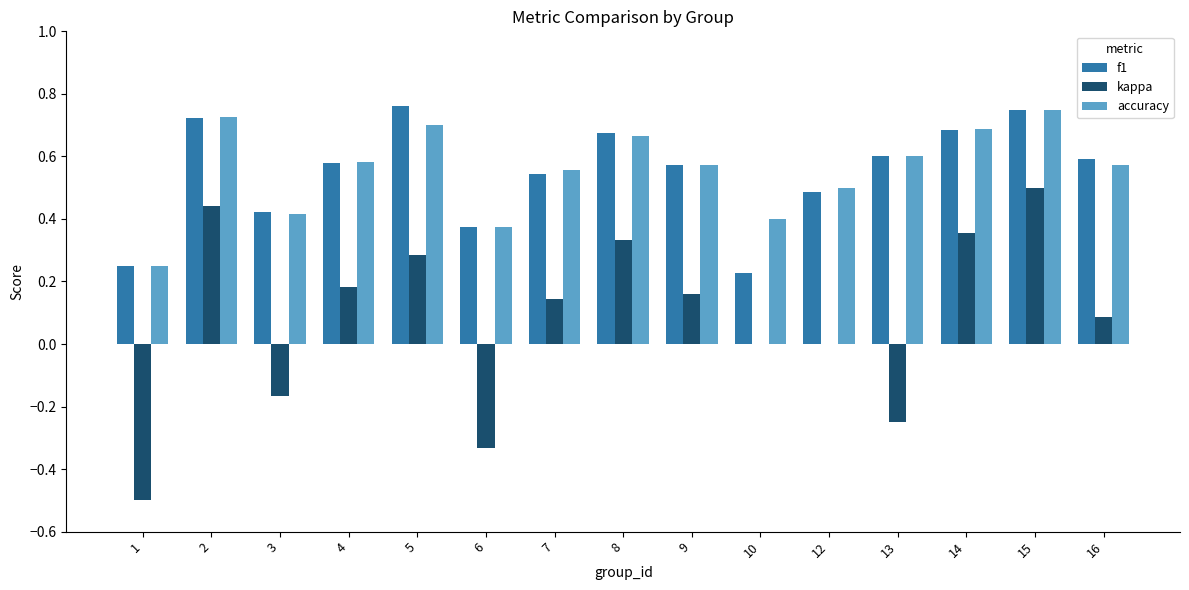

Is it true that f1 equals 0.2 at 12?

False